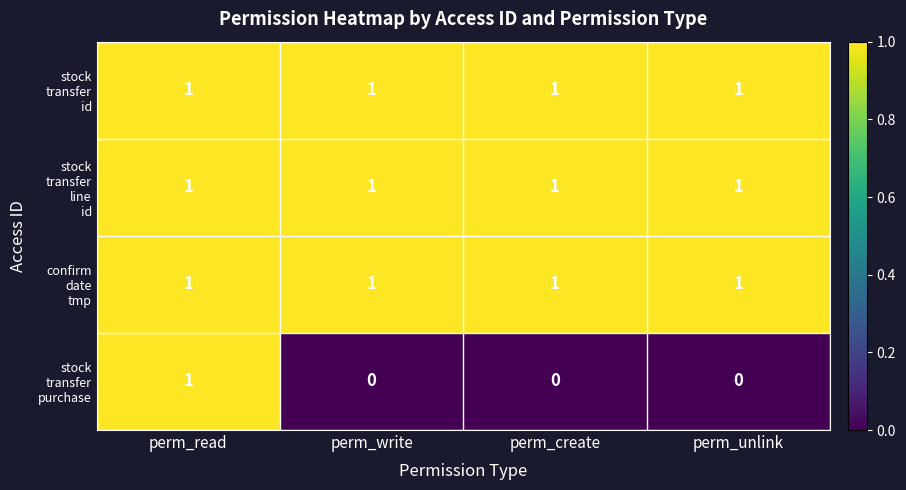

At how many categories does at least one series exceed 0?

4